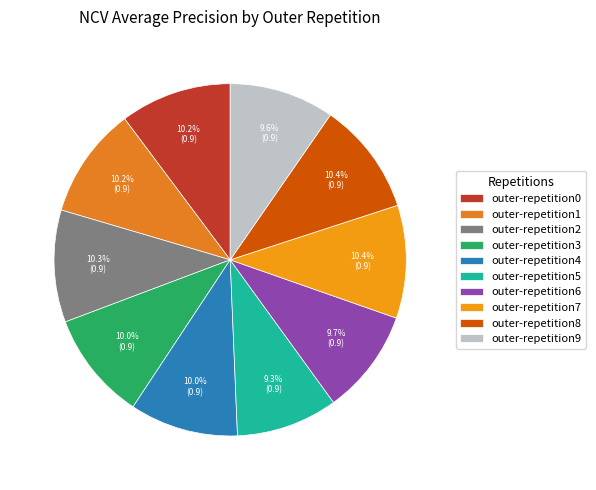

Rank the categories by value from highest to lowest.

outer-repetition7, outer-repetition8, outer-repetition2, outer-repetition0, outer-repetition1, outer-repetition3, outer-repetition4, outer-repetition6, outer-repetition9, outer-repetition5